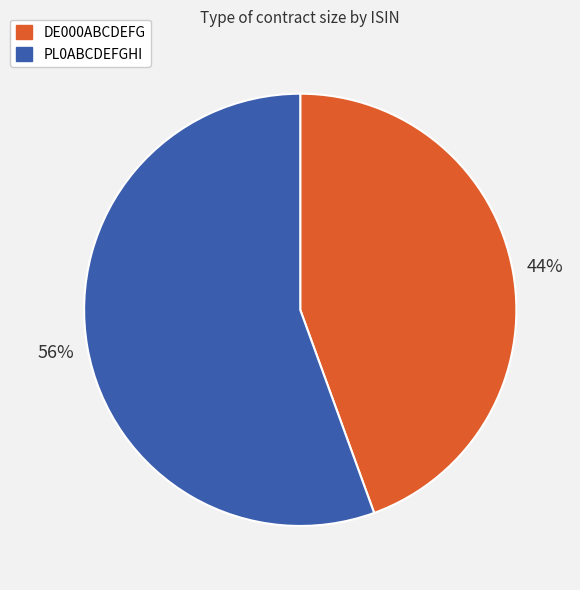

Do PL0ABCDEFGHI and DE000ABCDEFG together represent more than half of the pie?

Yes